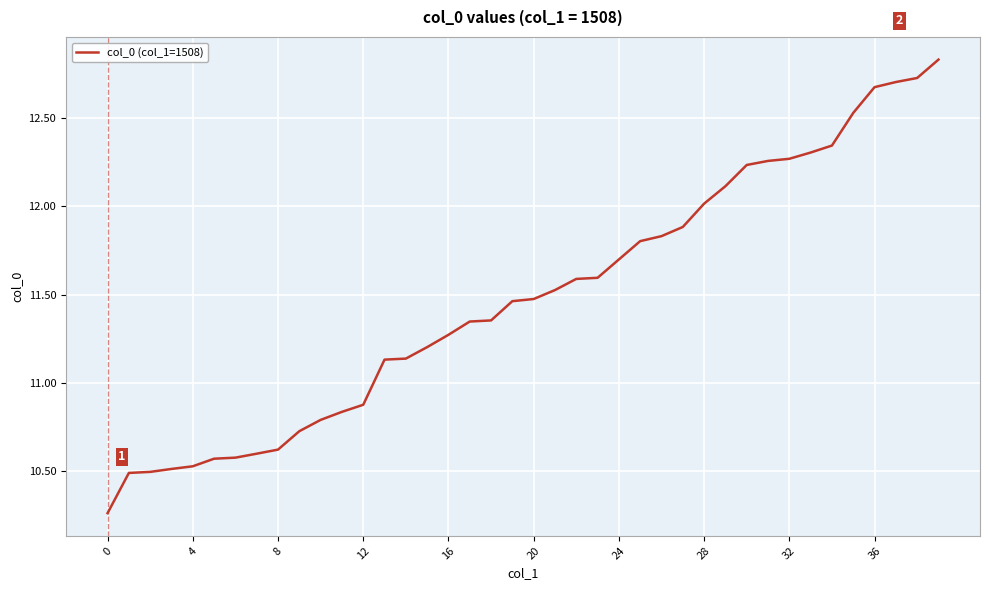

True or false: the data shows 18.5 at 36.

False